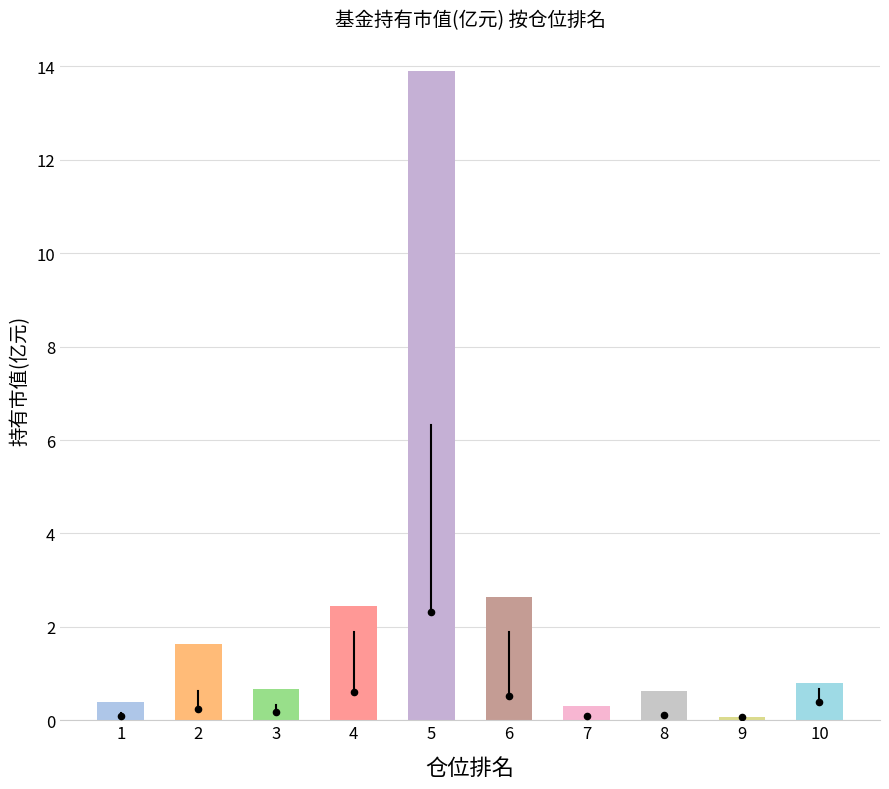

What is the change in value from 2 to 3?

-1.0